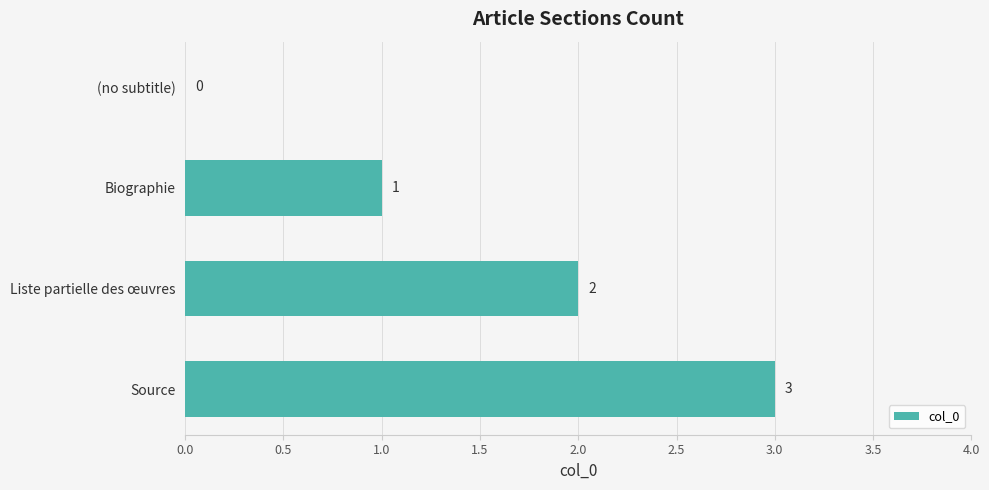

The value at Biographie is 1. True or false?

True